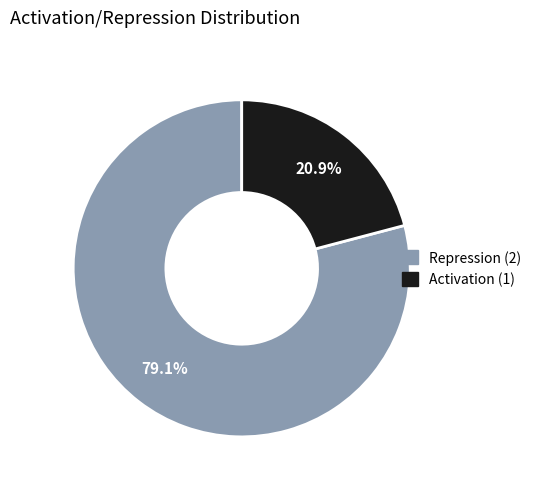

How many segments does this pie chart have?

2